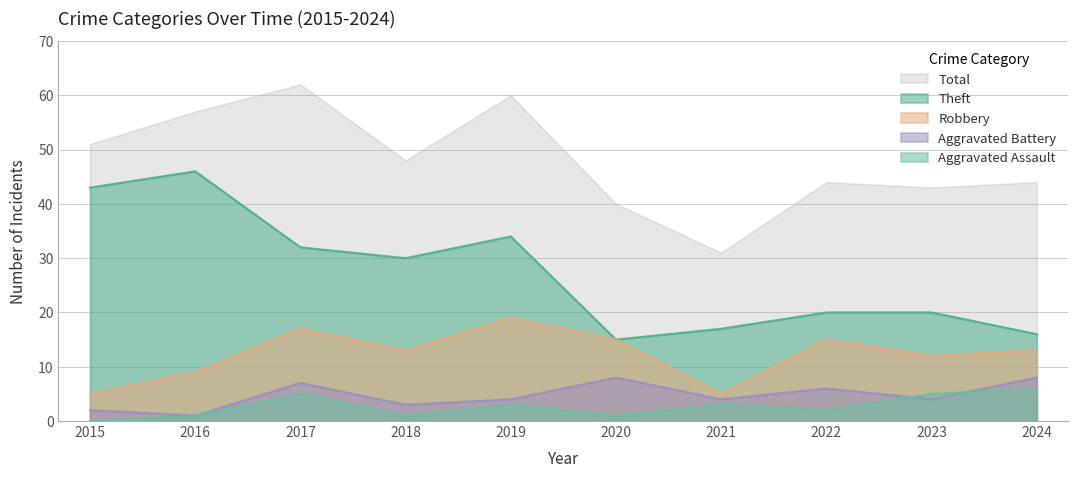

Does the chart have visible grid lines?

Yes